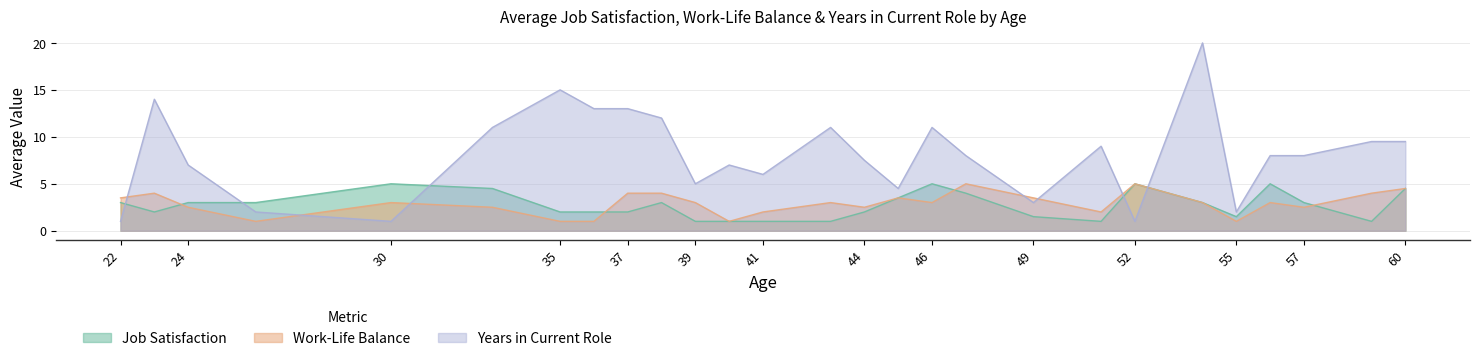

Where is the first local minimum for Job Satisfaction?

23